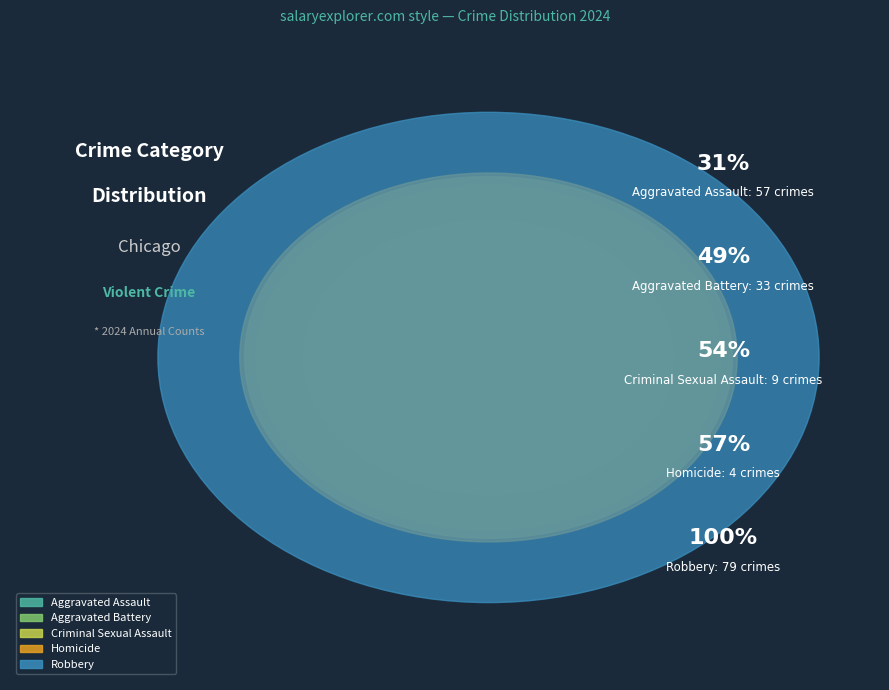

How many slices are in this pie chart?

5